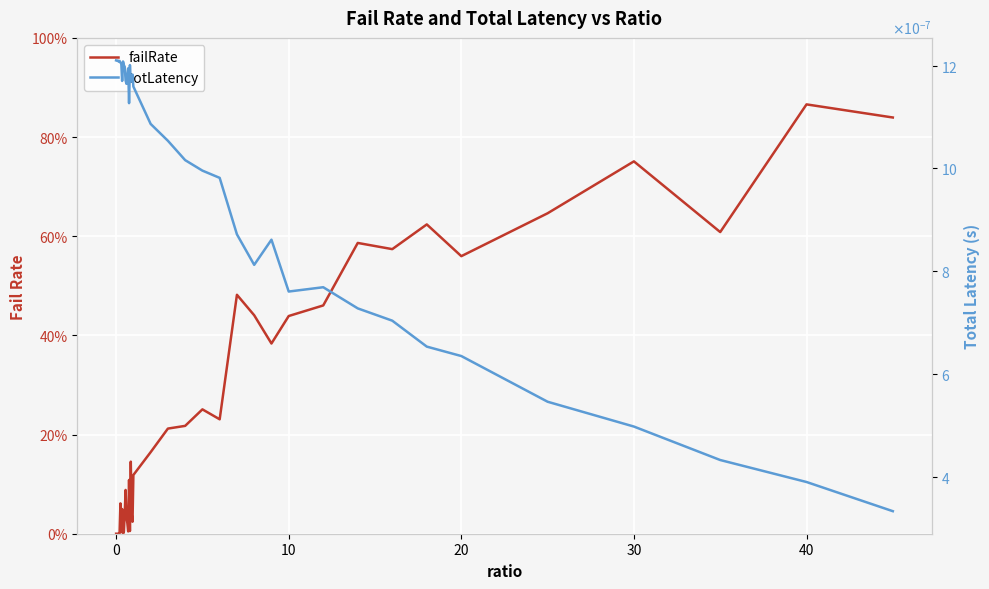

How many lines are shown in the chart?

2